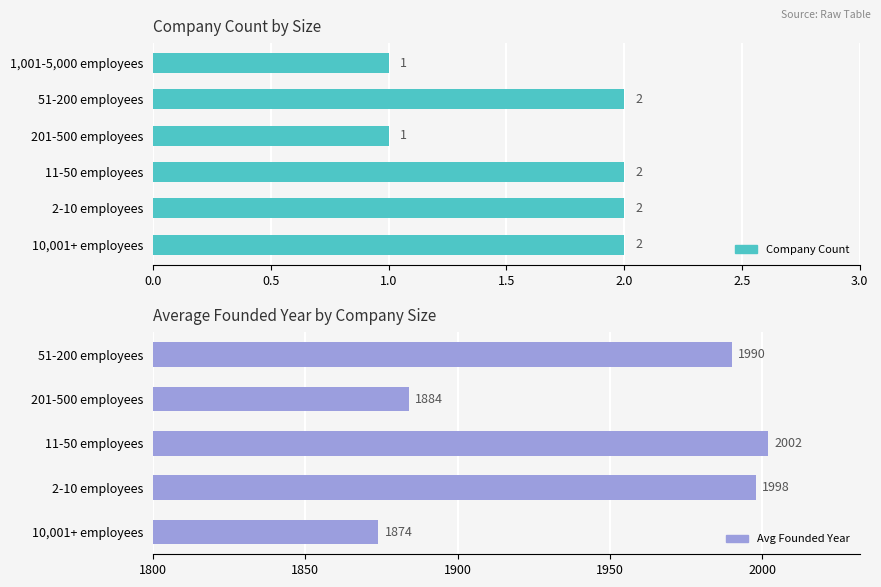

Count the number of categories in the chart.

5